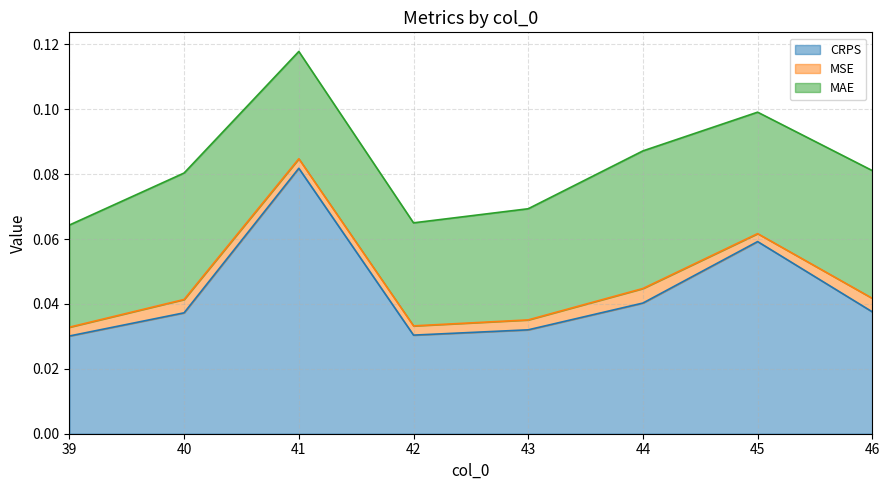

Does the chart display data point markers on the line(s)?

No